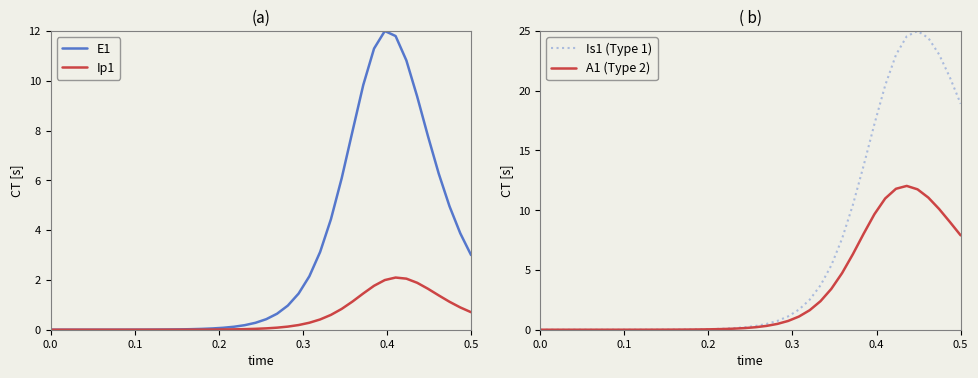

What is the maximum value for E1?

12.0